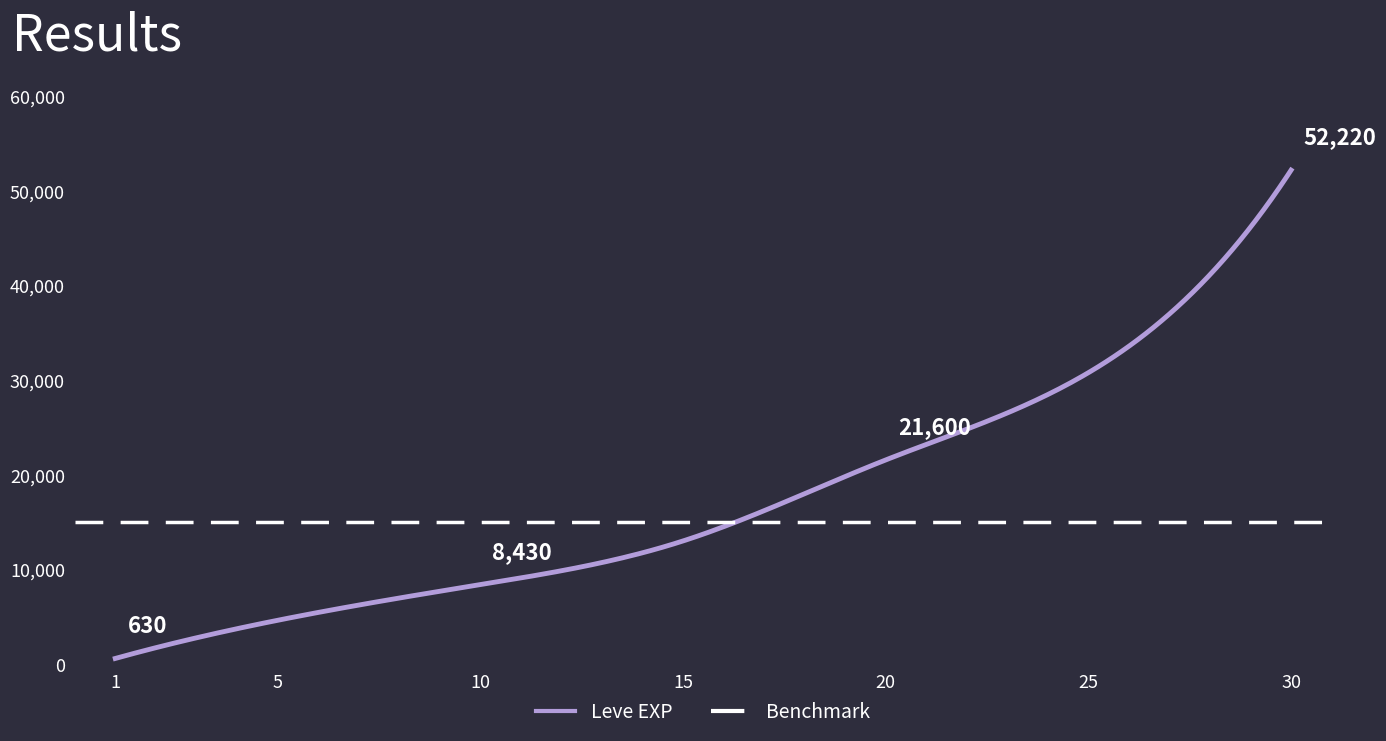

Which series has the largest range (max minus min)?

Leve EXP